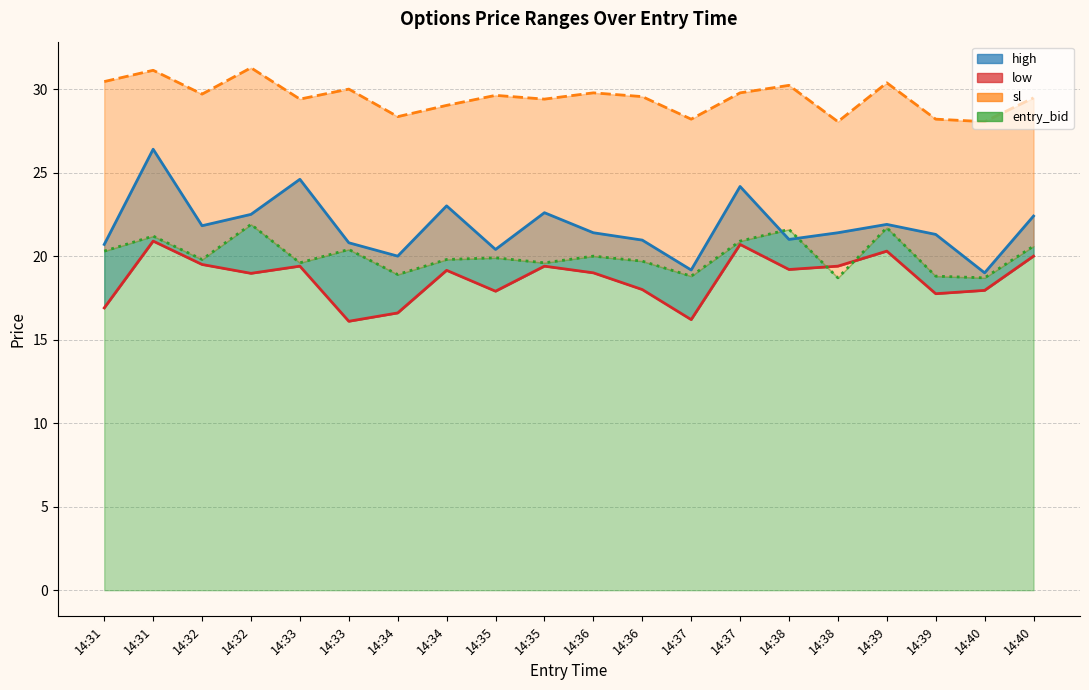

At how many categories does at least one series exceed 28?

20